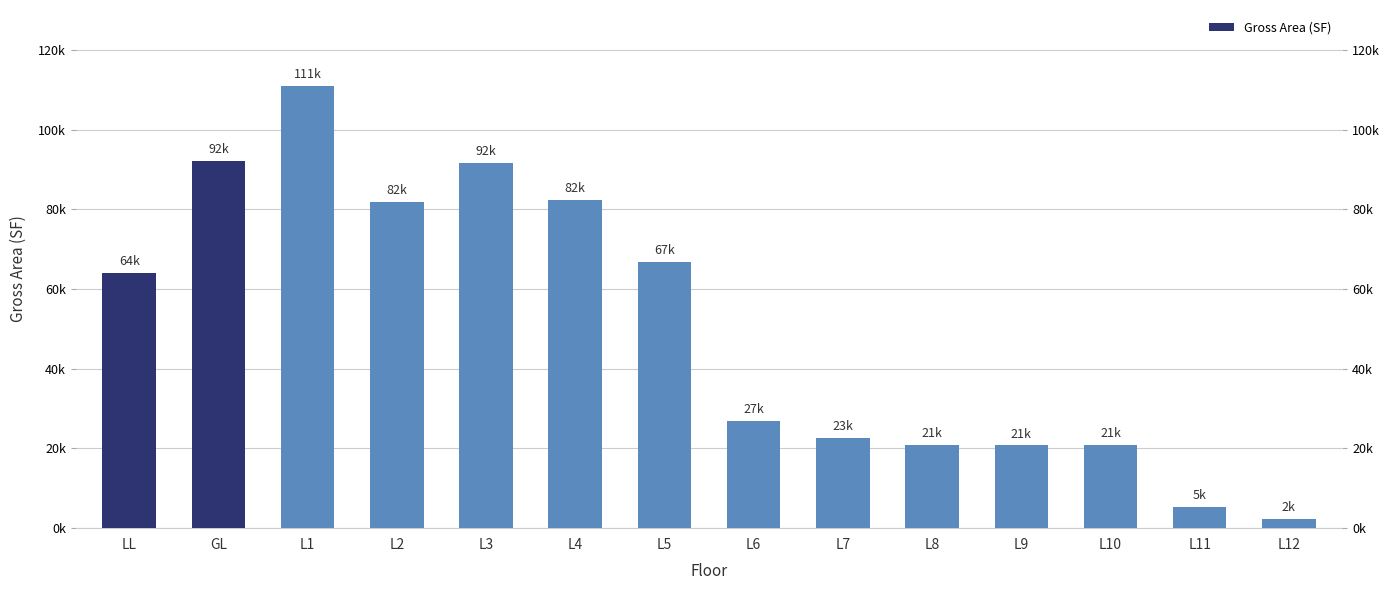

Are the bars horizontal?

No